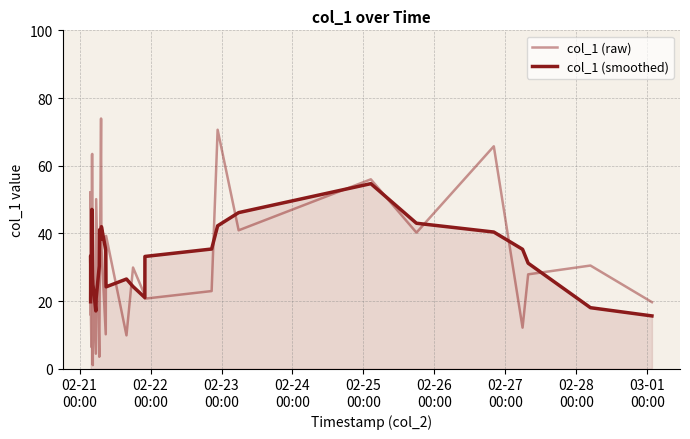

Does the chart display data point markers on the line(s)?

No